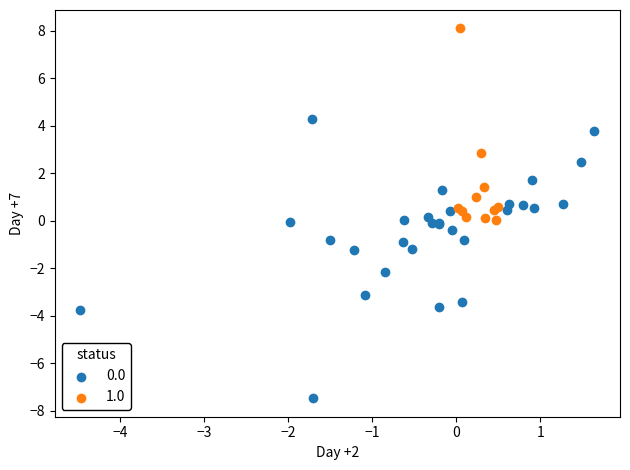

Which series reaches the maximum Y coordinate?

1.0